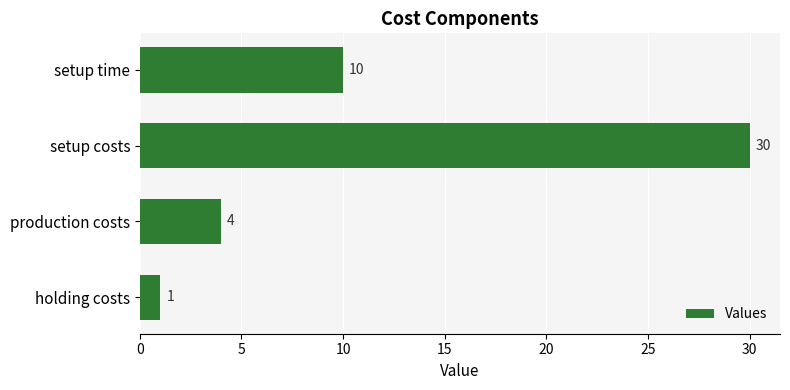

List the labels in order of value, largest first.

setup costs, setup time, production costs, holding costs